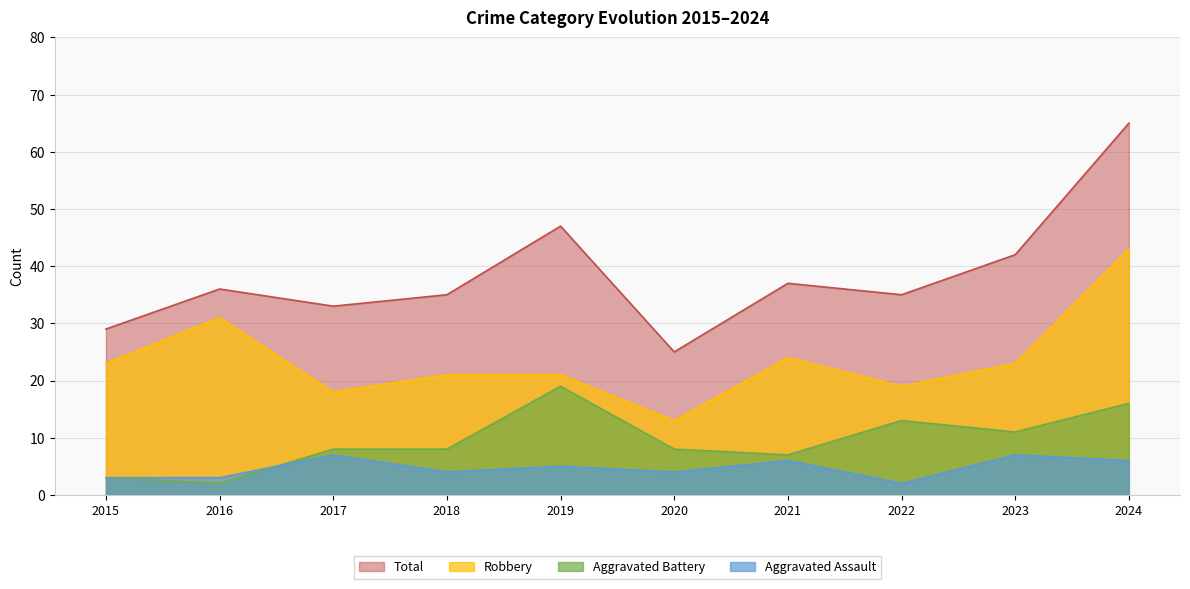

The value of Aggravated Assault at 2018 is 4. True or false?

True